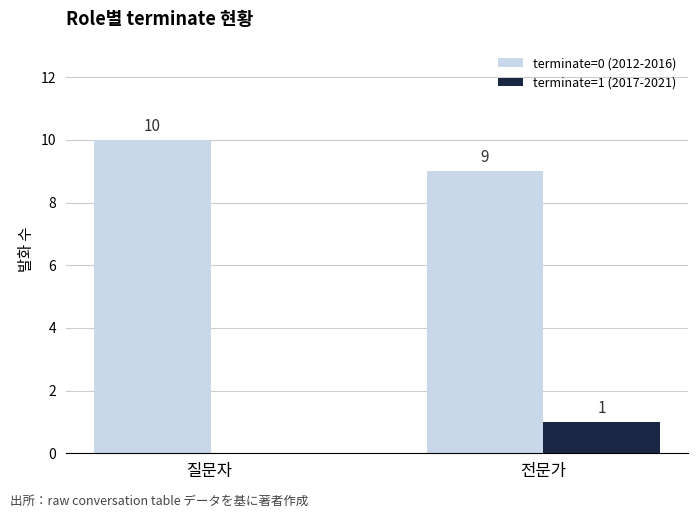

Read the terminate=0 (2012-2016) value at 질문자.

10